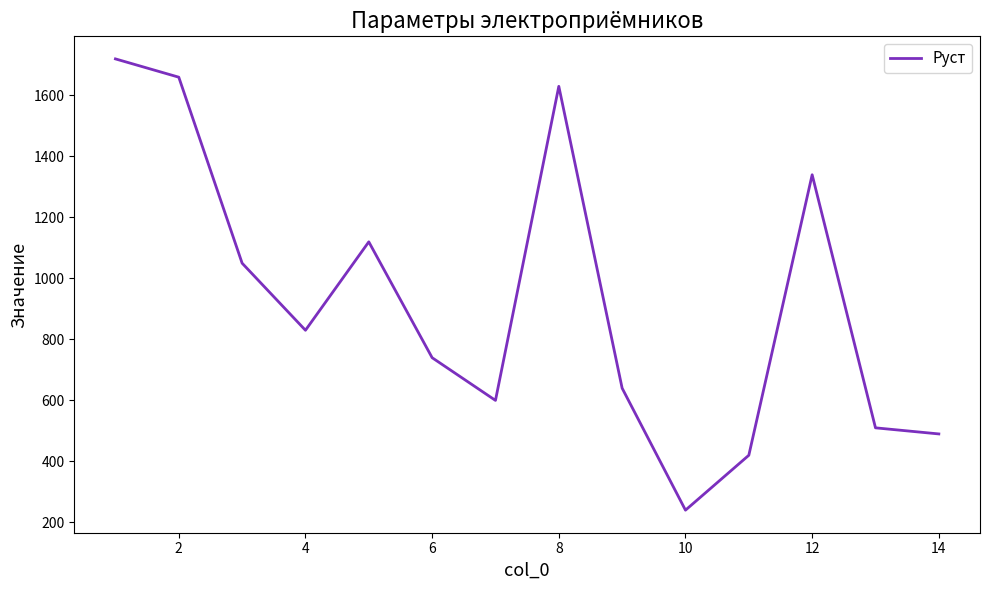

What is the difference between the maximum and minimum values?

1480